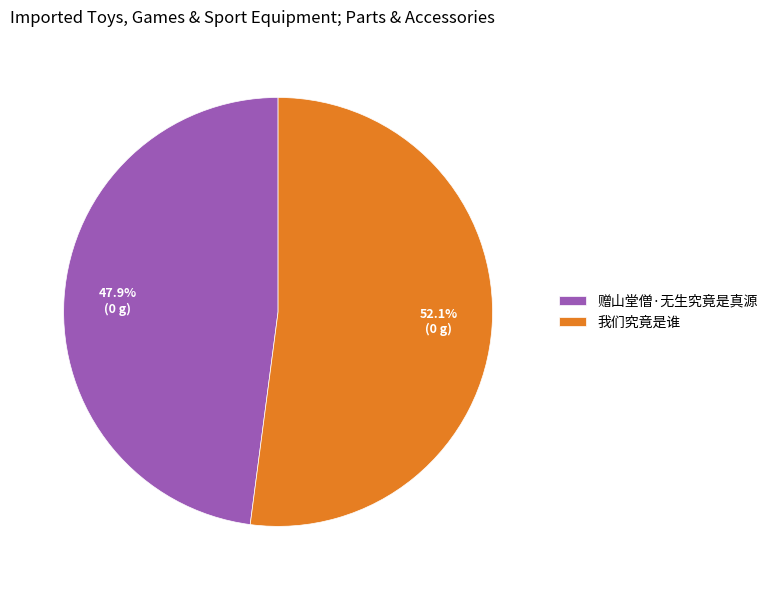

What is the total percentage of 赠山堂僧·无生究竟是真源 and 我们究竟是谁?

100.0%